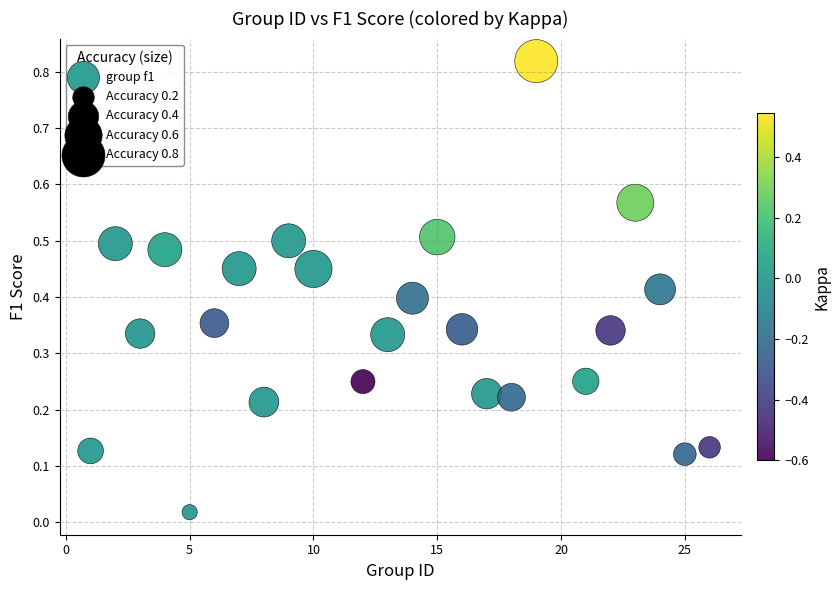

What is the range of X values (max minus min)?

25.0